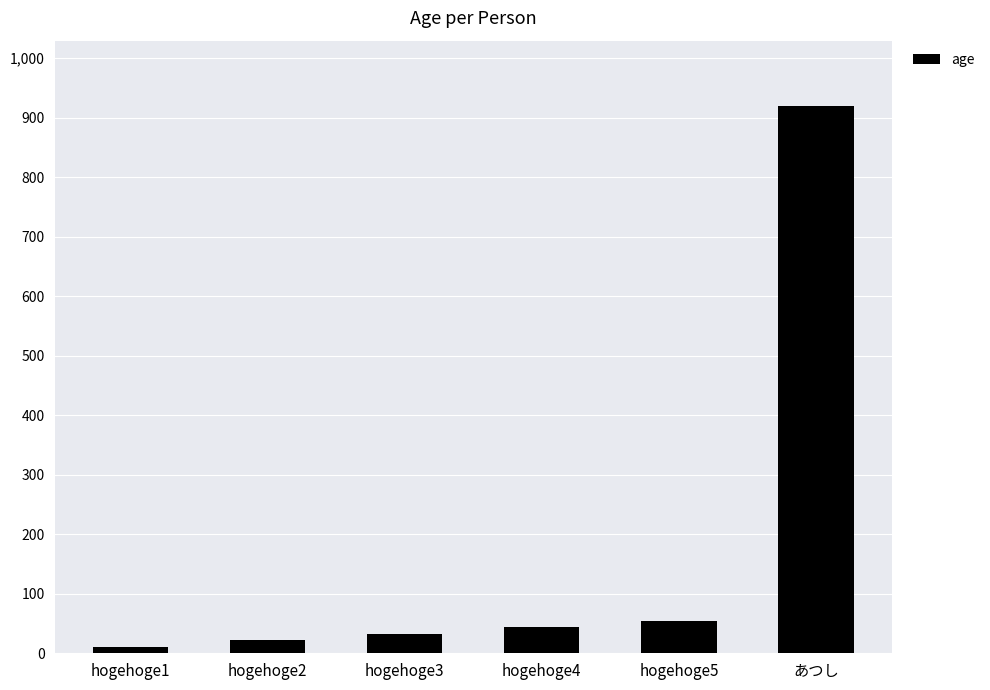

Between hogehoge4 and あつし, which is larger?

あつし